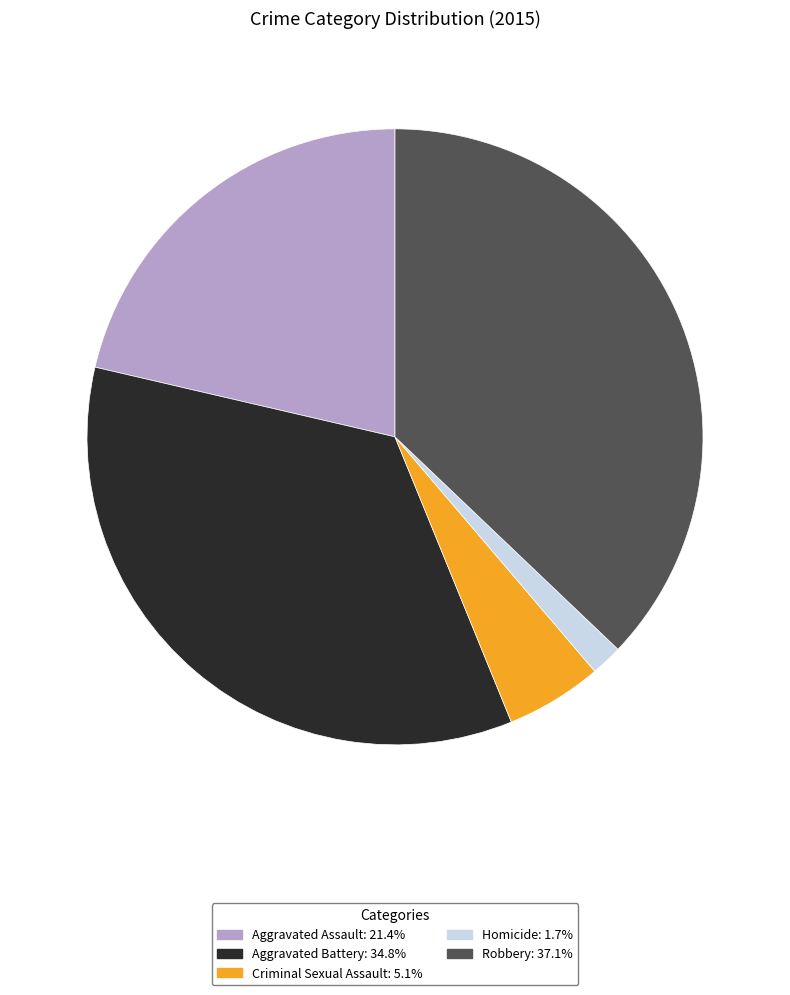

Combined, do Robbery and Aggravated Battery account for over 50%?

Yes